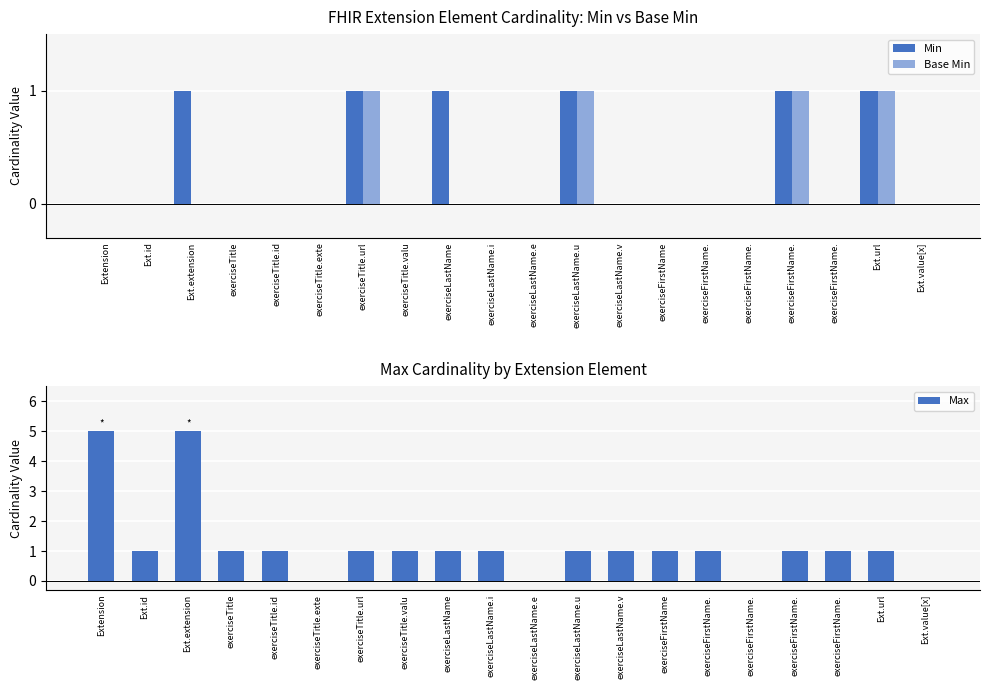

Count the number of categories in the chart.

20